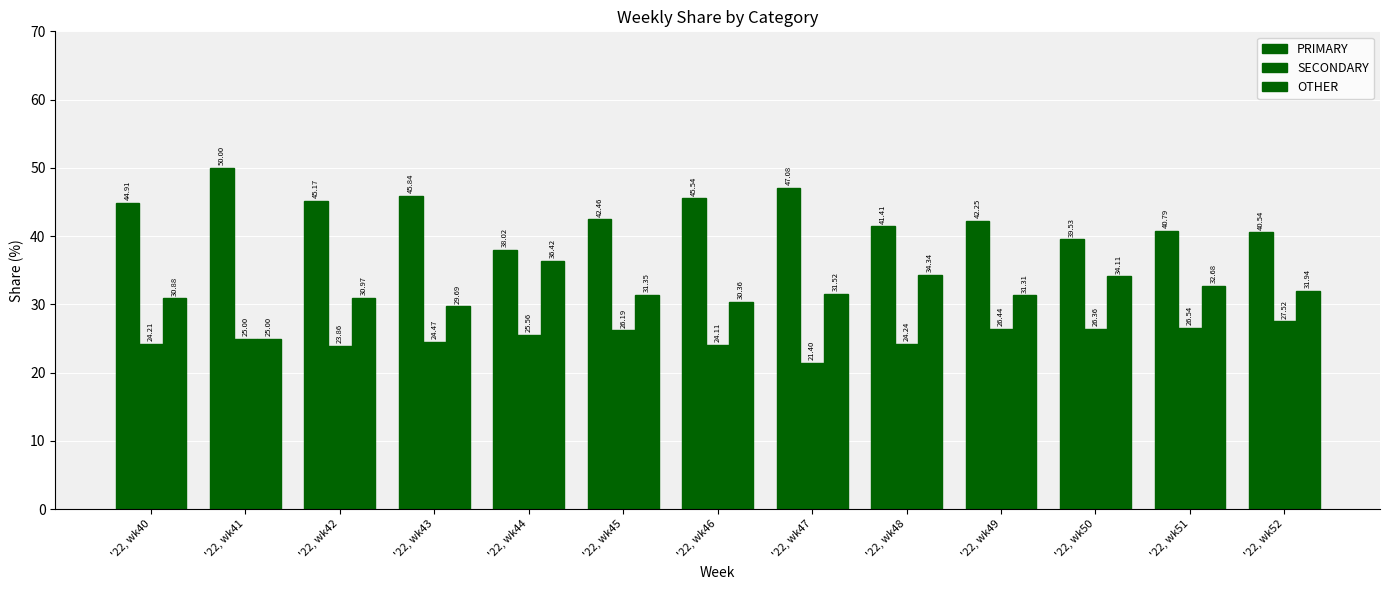

Reading left to right, extract all data points from this chart.

PRIMARY: 44.9	50.0	45.2	45.8	38.0	42.5	45.5	47.1	41.4	42.2	39.5	40.8	40.5
SECONDARY: 24.2	25.0	23.9	24.5	25.6	26.2	24.1	21.4	24.2	26.4	26.4	26.5	27.5
OTHER: 30.9	25.0	31.0	29.7	36.4	31.3	30.4	31.5	34.3	31.3	34.1	32.7	31.9